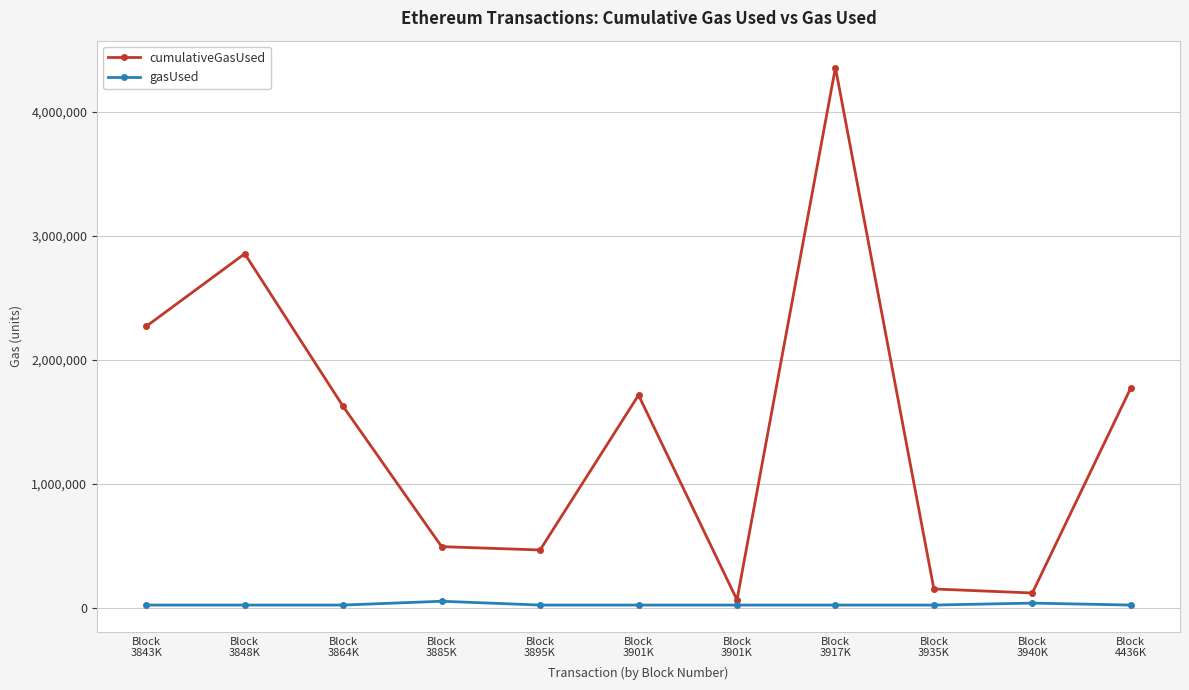

Does the chart have visible grid lines?

Yes